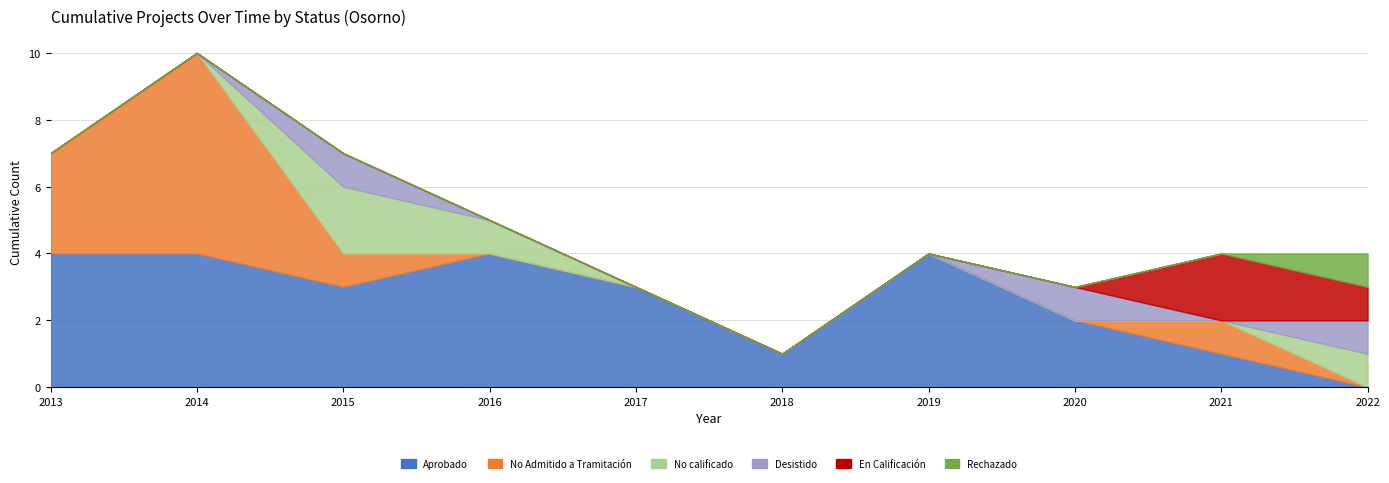

What is the value of the No calificado point at the 10th from the left?

1